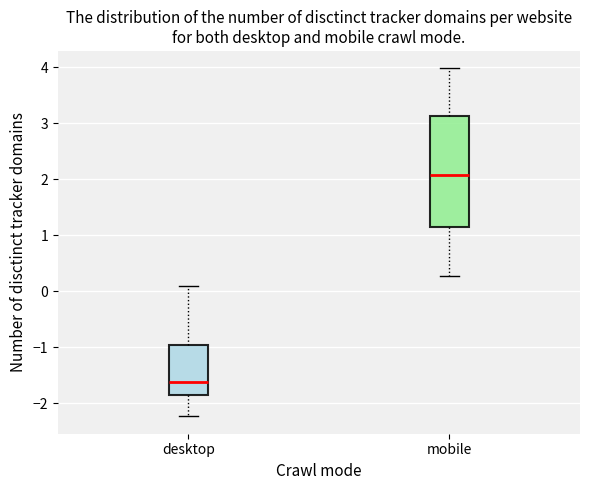

Where is the upper edge of the box for desktop on the y-axis? The values are not printed on the chart, so give them approximately, as read against the axis.

-1.0